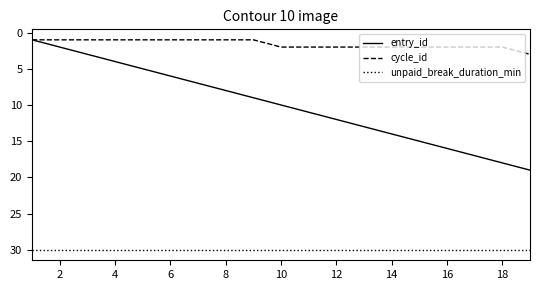

List the series in order of their overall mean, highest first.

unpaid_break_duration_min, entry_id, cycle_id